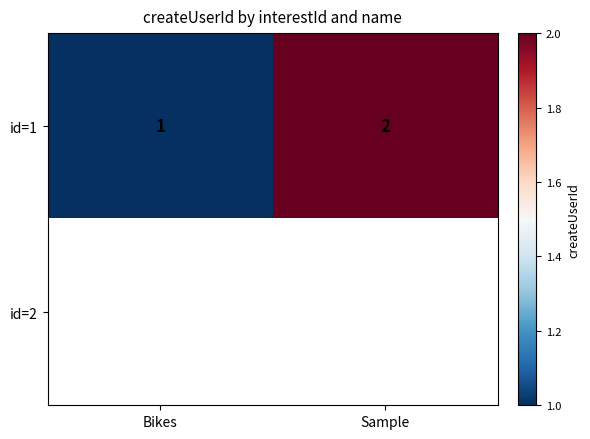

At which label does id=1 reach its peak?

Sample